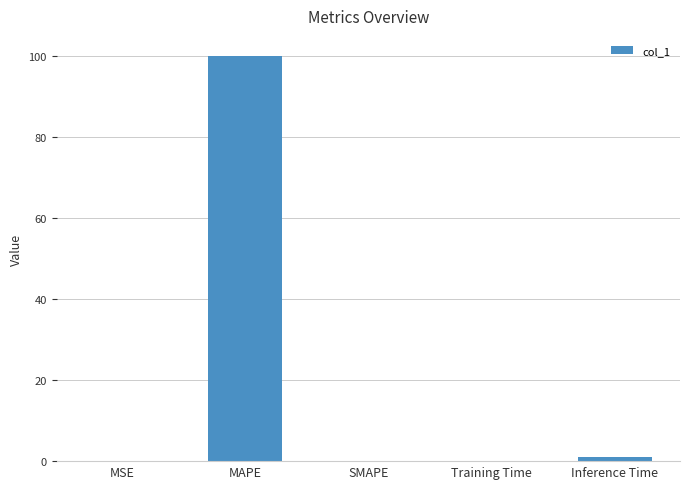

What is the maximum value shown in the chart?

100.0